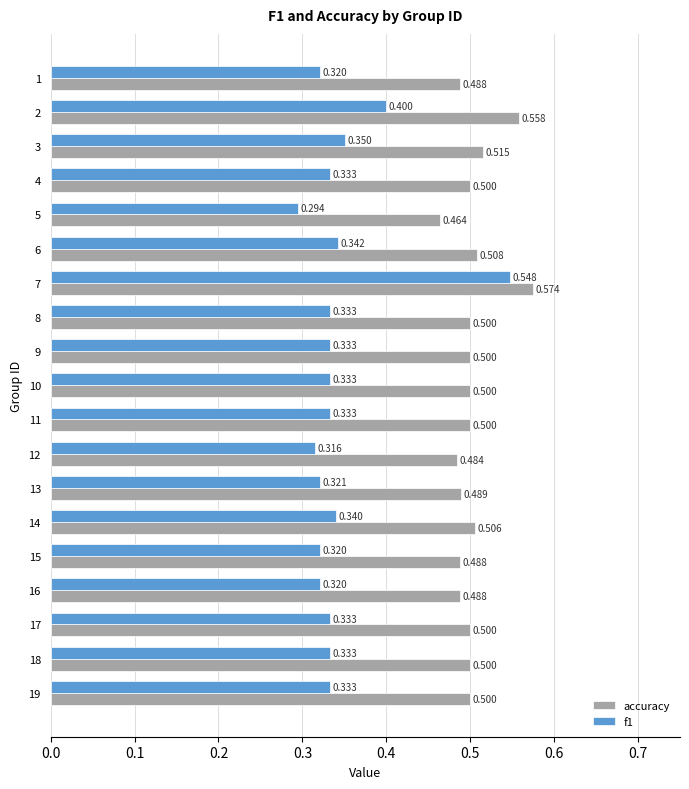

Which series has the largest total across all categories?

accuracy